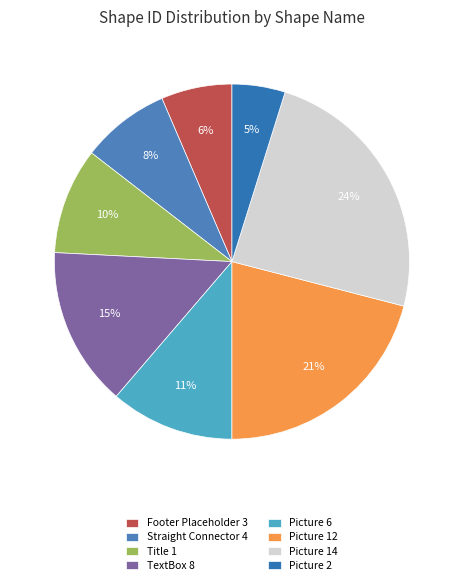

How many segments does this pie chart have?

8